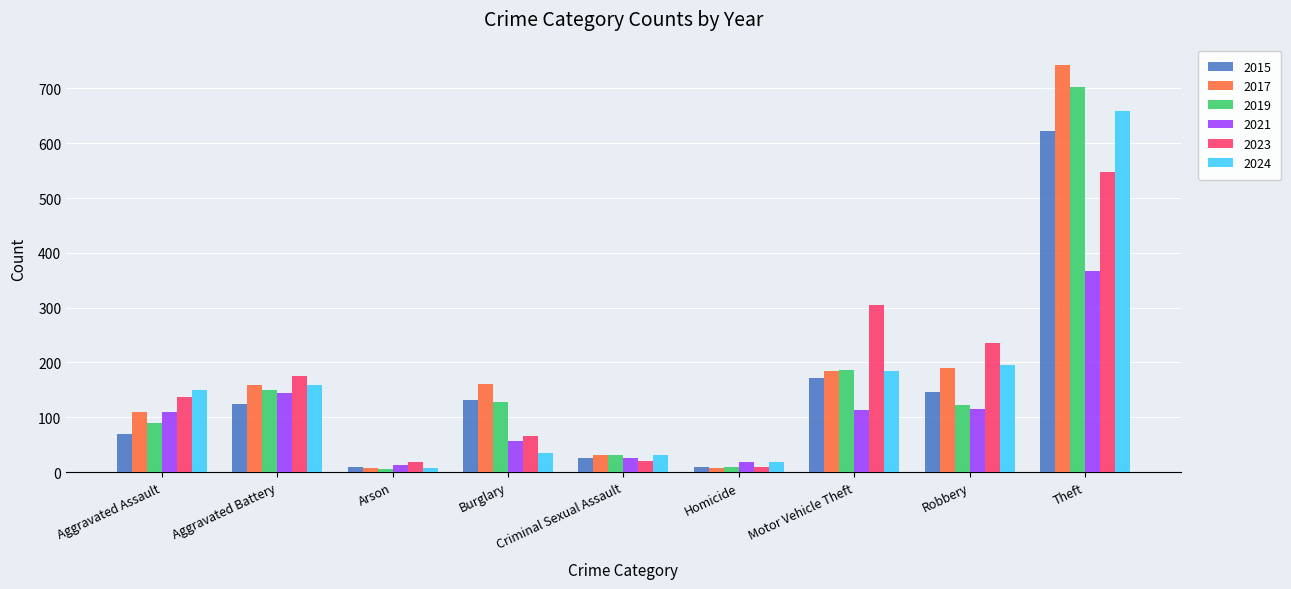

What is the approximate value of 2023 at Burglary?

65